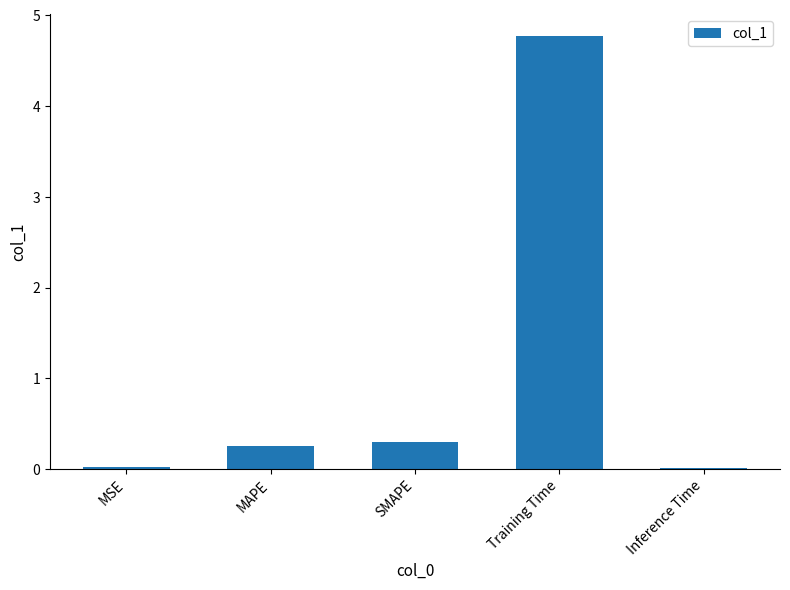

How many bars are there in total?

5